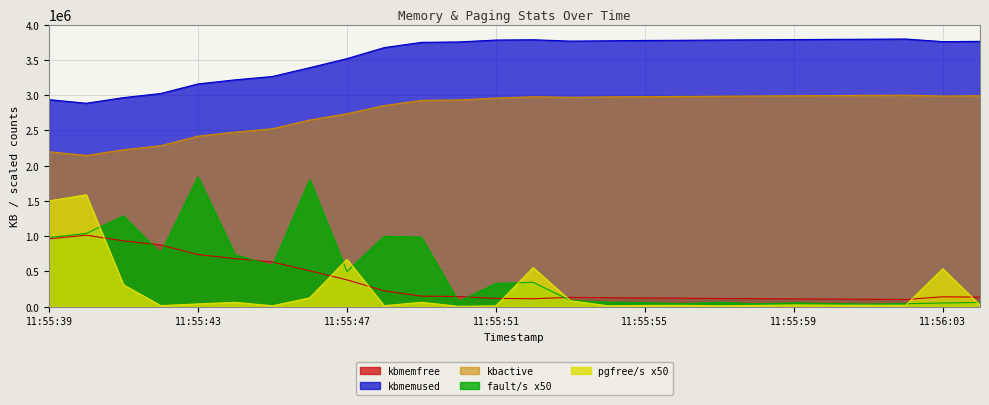

At which category is the sum across all series the highest?

11:55:40